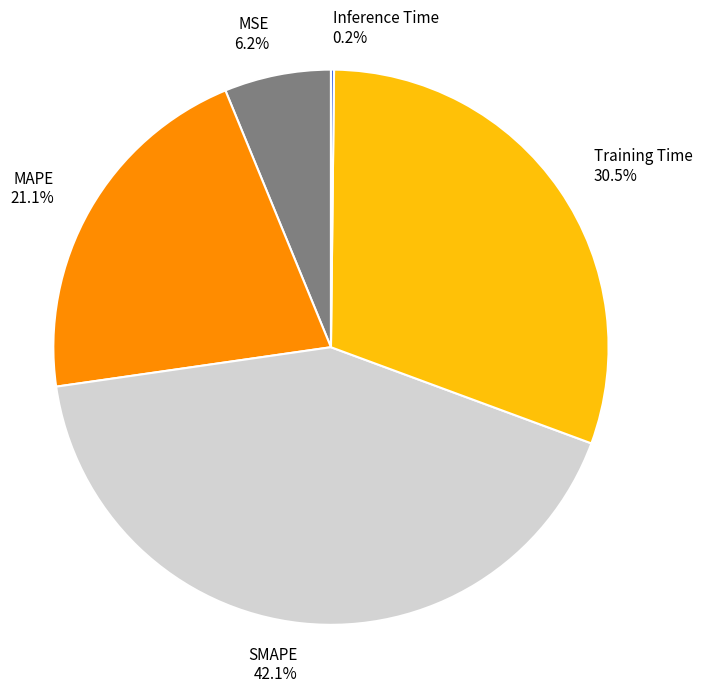

What percentage do MAPE and Training Time together represent?

51.5%